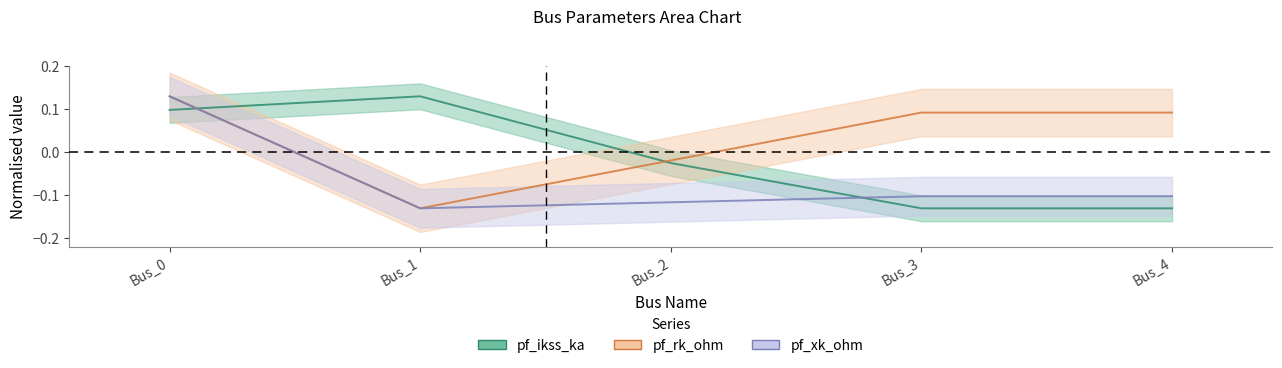

The value of pf_rk_ohm at Bus_1 is -0.2. True or false?

False